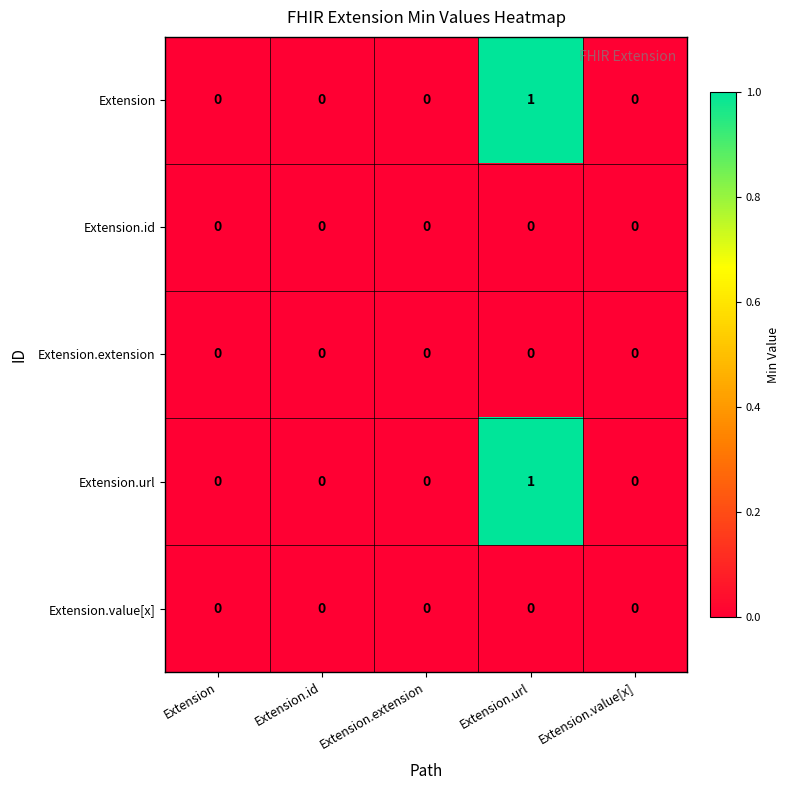

The value of Extension.url at Extension.value[x] is 0. True or false?

True